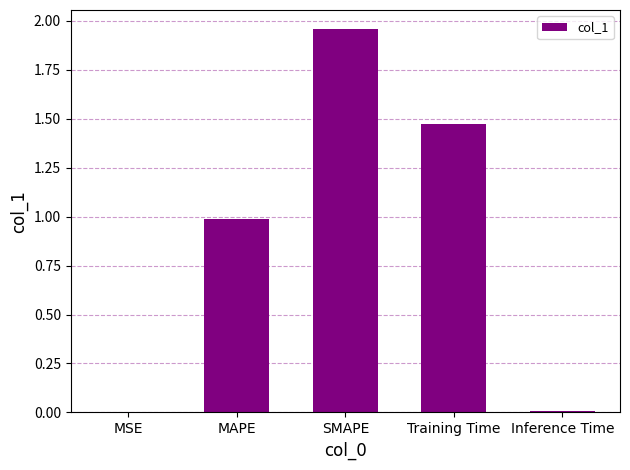

What is the sum of the values at MAPE and Training Time?

2.5